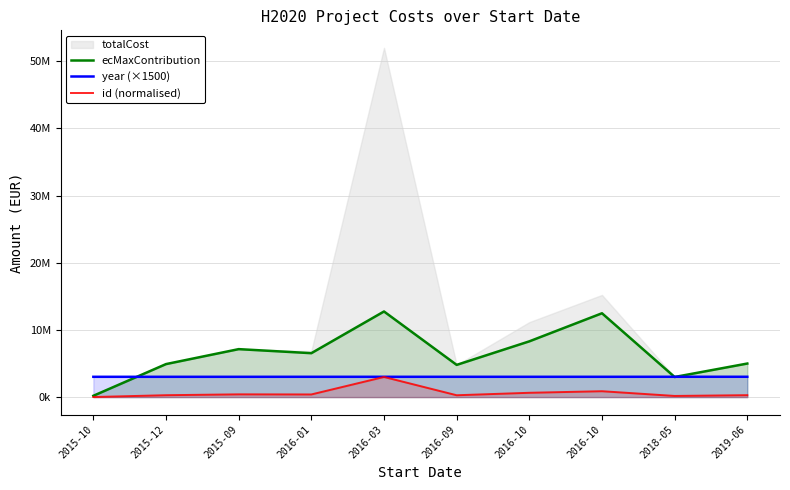

Does the chart display data point markers on the line(s)?

No